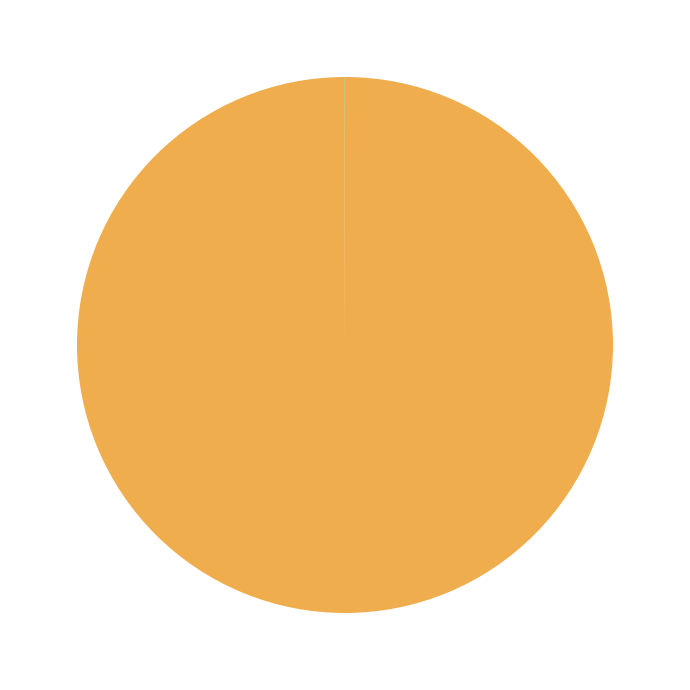

Does any single category account for the majority?

Yes